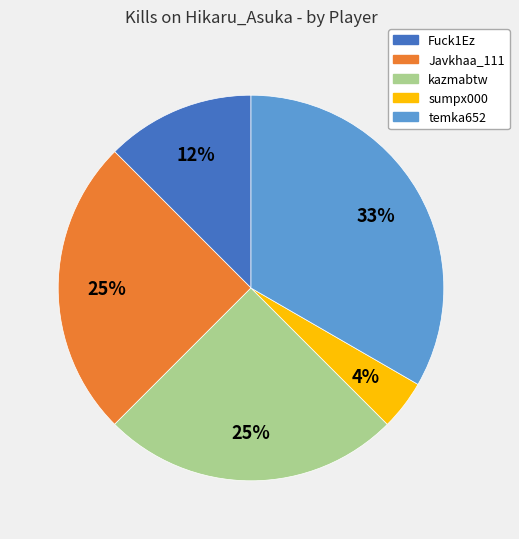

To the nearest percent, what is the average slice percentage?

20%